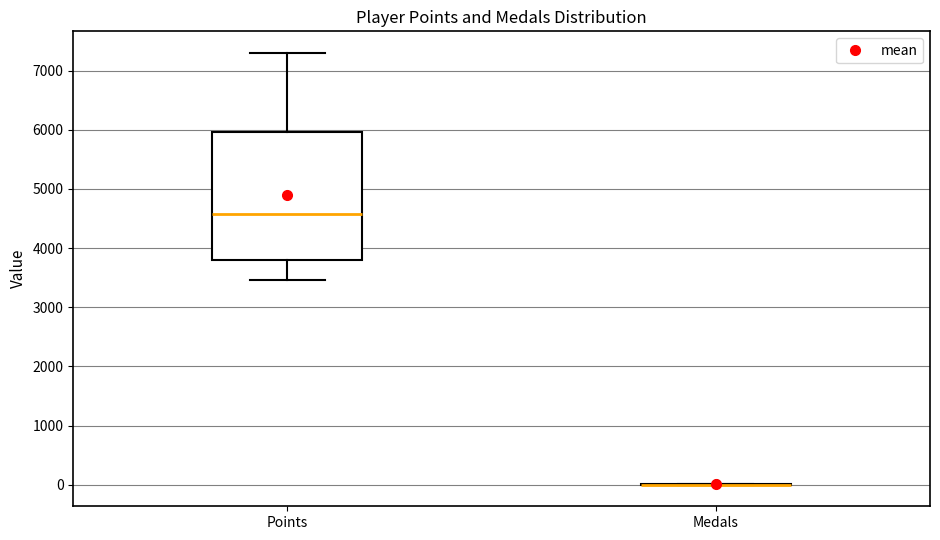

Where does the upper whisker of the box for Points end on the y-axis? The values are not printed on the chart, so give them approximately, as read against the axis.

7300